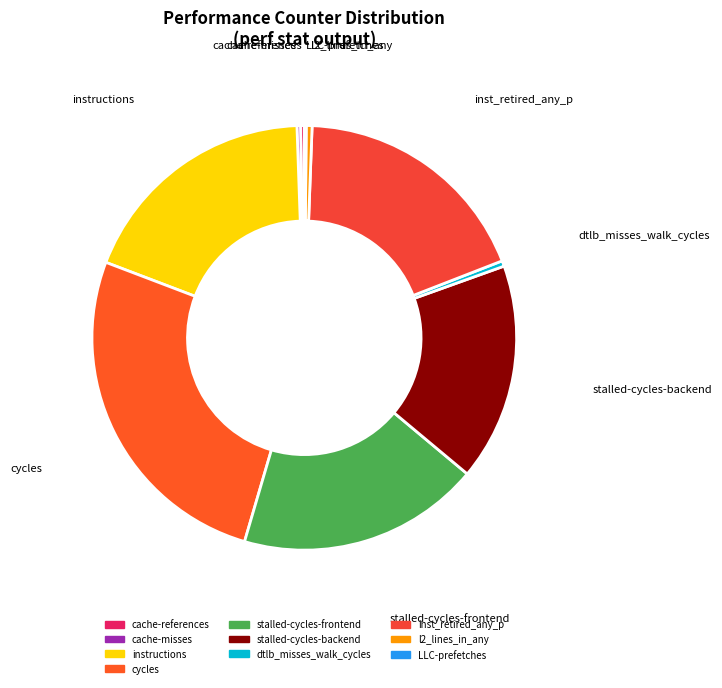

Approximately how many times larger is the value at inst_retired_any_p compared to stalled-cycles-frontend?

1.0